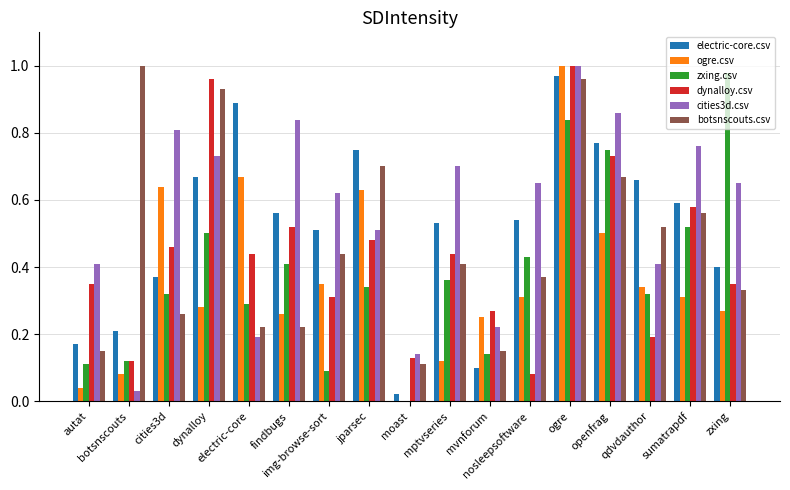

The zxing.csv series shows 0.4 at moast. True or false?

False